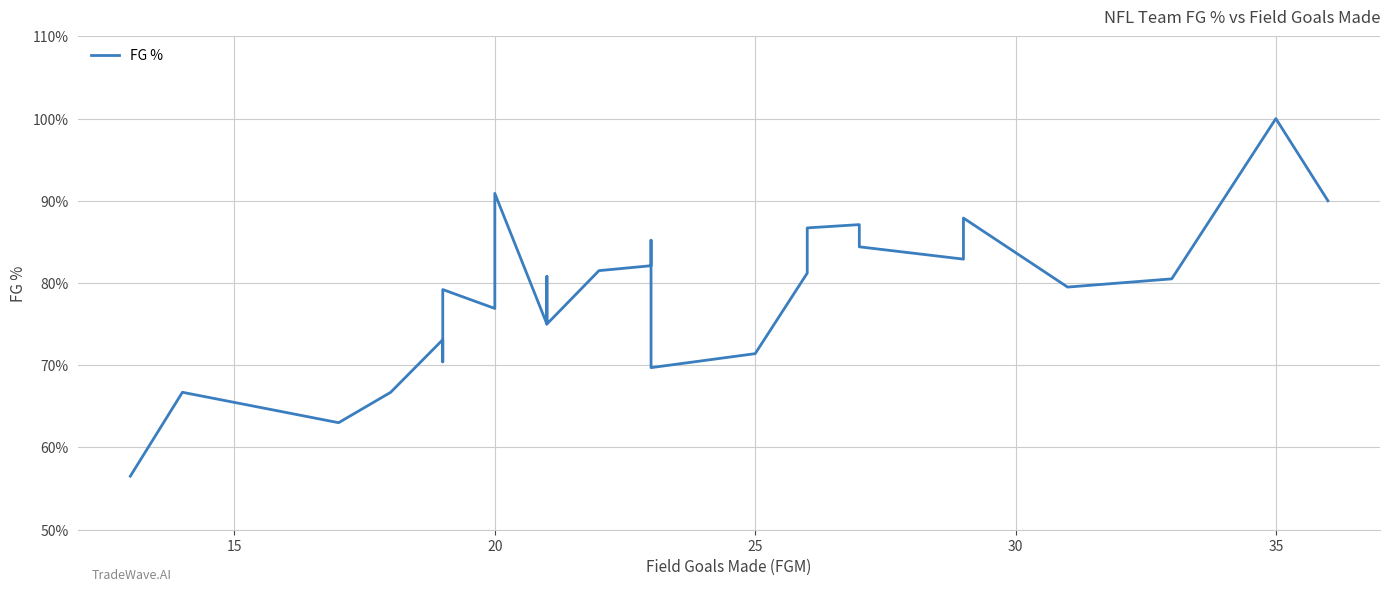

Reading left to right, transcribe all the data shown in this chart.

56.5	66.7	63.0	66.7	73.1	70.4	79.2	76.9	90.9	75.0	80.8	80.8	77.8	75.0	81.5	82.1	85.2	69.7	71.4	81.2	86.7	87.1	84.4	82.9	87.9	87.9	79.5	80.5	100.0	90.0